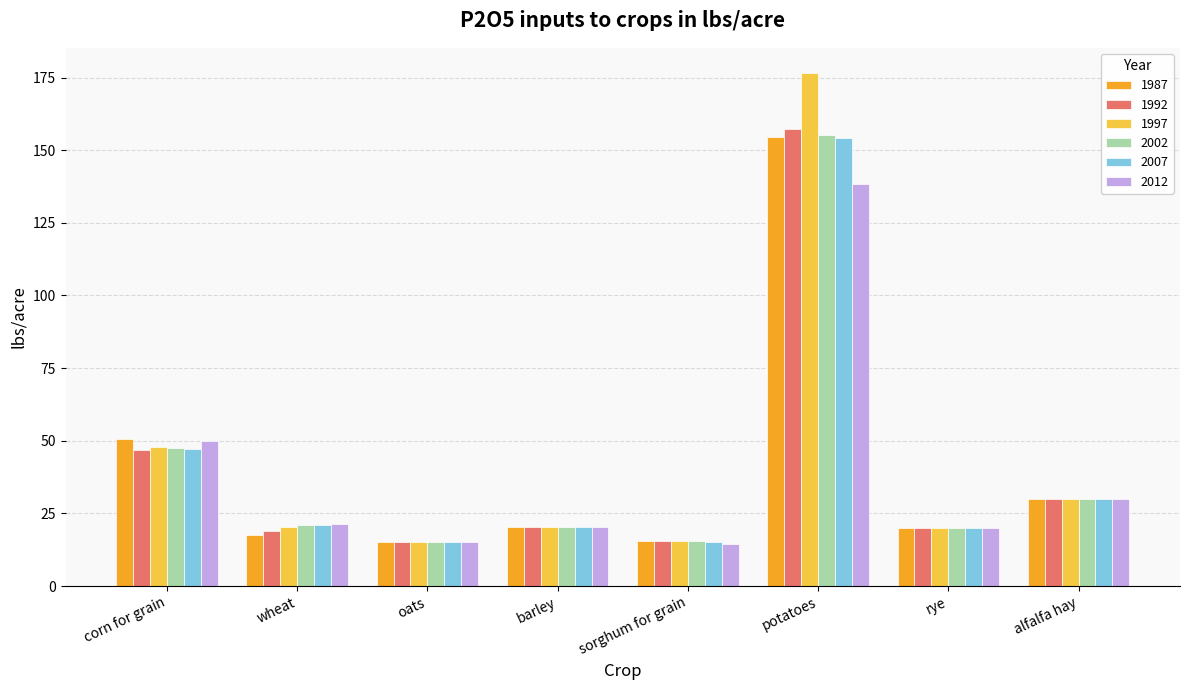

Which category has the highest value across all series?

potatoes